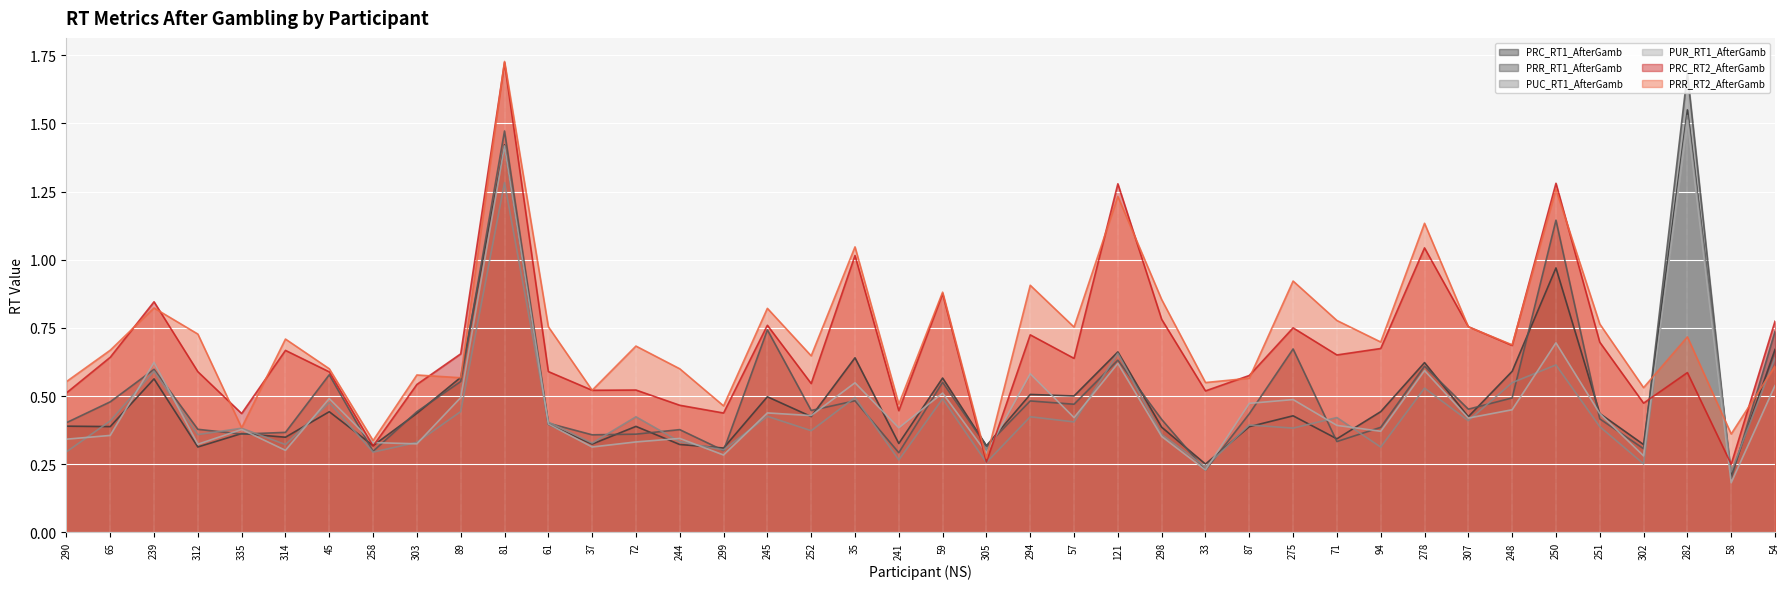

Reading right to left, list all the values displayed in this chart.

PRC_RT1_AfterGamb: 0.7	0.2	1.5	0.3	0.4	1.0	0.6	0.4	0.6	0.4	0.3	0.4	0.4	0.3	0.4	0.7	0.5	0.5	0.3	0.6	0.3	0.6	0.4	0.5	0.3	0.3	0.4	0.3	0.4	1.4	0.6	0.4	0.3	0.4	0.3	0.4	0.3	0.6	0.4	0.4
PRR_RT1_AfterGamb: 0.7	0.2	1.7	0.3	0.4	1.1	0.5	0.5	0.6	0.4	0.3	0.7	0.4	0.2	0.4	0.6	0.5	0.5	0.3	0.6	0.3	0.5	0.4	0.7	0.3	0.4	0.4	0.4	0.4	1.5	0.6	0.4	0.3	0.6	0.4	0.4	0.4	0.6	0.5	0.4
PUC_RT1_AfterGamb: 0.6	0.2	1.5	0.3	0.4	0.6	0.5	0.4	0.5	0.3	0.4	0.4	0.4	0.2	0.4	0.7	0.4	0.4	0.3	0.5	0.3	0.5	0.4	0.4	0.3	0.3	0.4	0.3	0.4	1.3	0.4	0.3	0.3	0.5	0.3	0.4	0.4	0.6	0.4	0.3
PUR_RT1_AfterGamb: 0.5	0.2	1.5	0.3	0.4	0.7	0.4	0.4	0.6	0.4	0.4	0.5	0.5	0.2	0.4	0.6	0.4	0.6	0.3	0.5	0.4	0.5	0.4	0.4	0.3	0.3	0.3	0.3	0.4	1.4	0.5	0.3	0.3	0.5	0.3	0.4	0.3	0.6	0.4	0.3
PRC_RT2_AfterGamb: 0.8	0.3	0.6	0.5	0.7	1.3	0.7	0.8	1.0	0.7	0.7	0.8	0.6	0.5	0.8	1.3	0.6	0.7	0.3	0.9	0.4	1.0	0.5	0.8	0.4	0.5	0.5	0.5	0.6	1.7	0.7	0.5	0.3	0.6	0.7	0.4	0.6	0.8	0.6	0.5
PRR_RT2_AfterGamb: 0.6	0.4	0.7	0.5	0.8	1.3	0.7	0.8	1.1	0.7	0.8	0.9	0.6	0.5	0.9	1.2	0.8	0.9	0.3	0.9	0.5	1.0	0.6	0.8	0.5	0.6	0.7	0.5	0.8	1.7	0.6	0.6	0.3	0.6	0.7	0.4	0.7	0.8	0.7	0.6